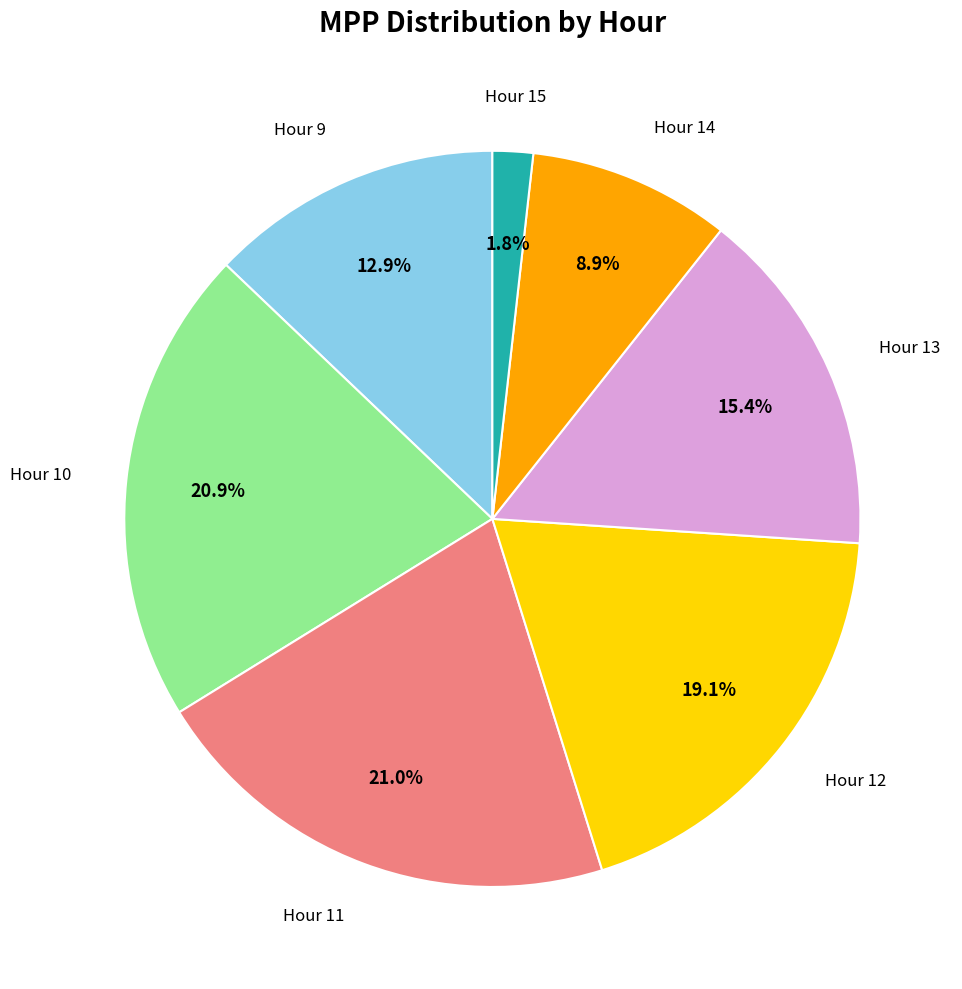

How much of the chart is everything except Hour 13?

84.6%